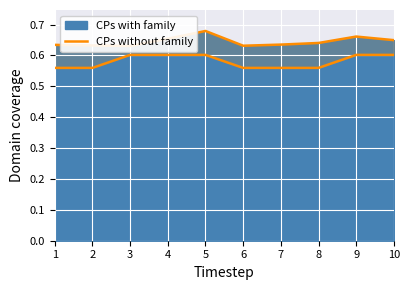

Rank the categories by value from lowest to highest.

1, 2, 6, 7, 8, 3, 4, 5, 9, 10